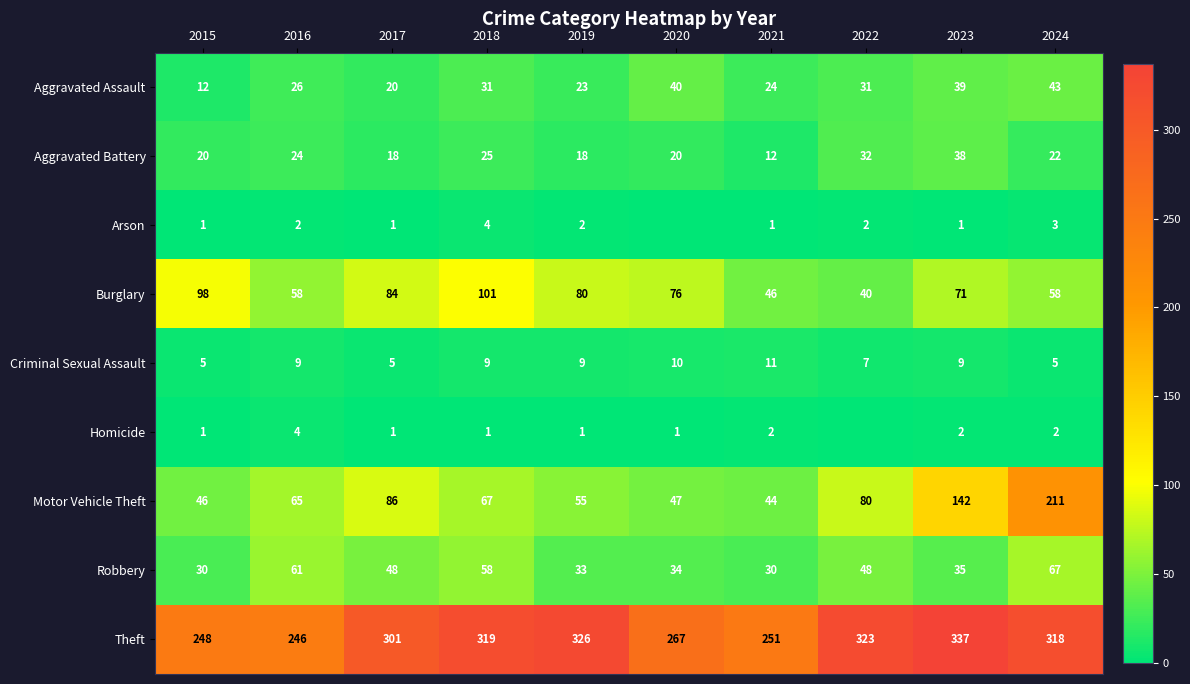

What is the total value across all series at 2015?

461